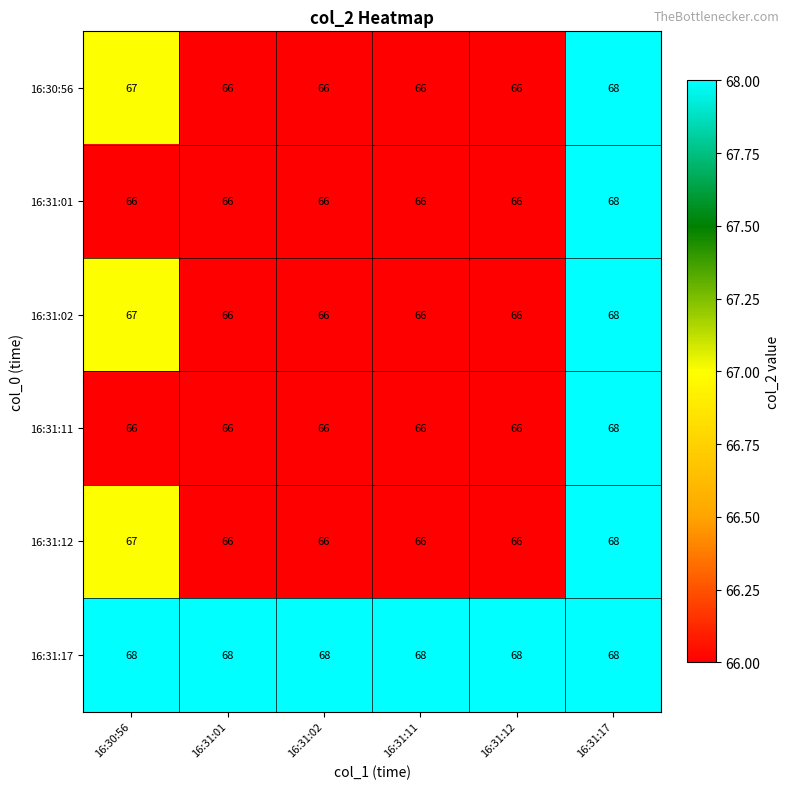

True or false: 16:31:02 has a value of 44 at 16:31:11.

False